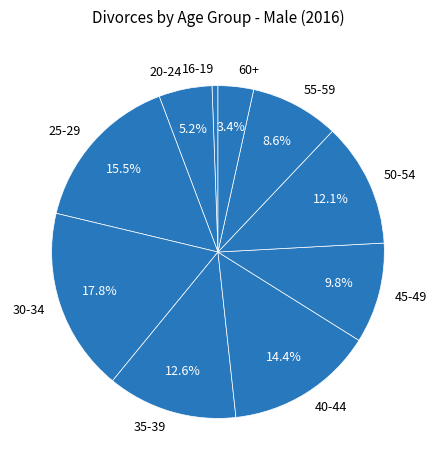

Which category has the biggest portion of the pie?

30-34